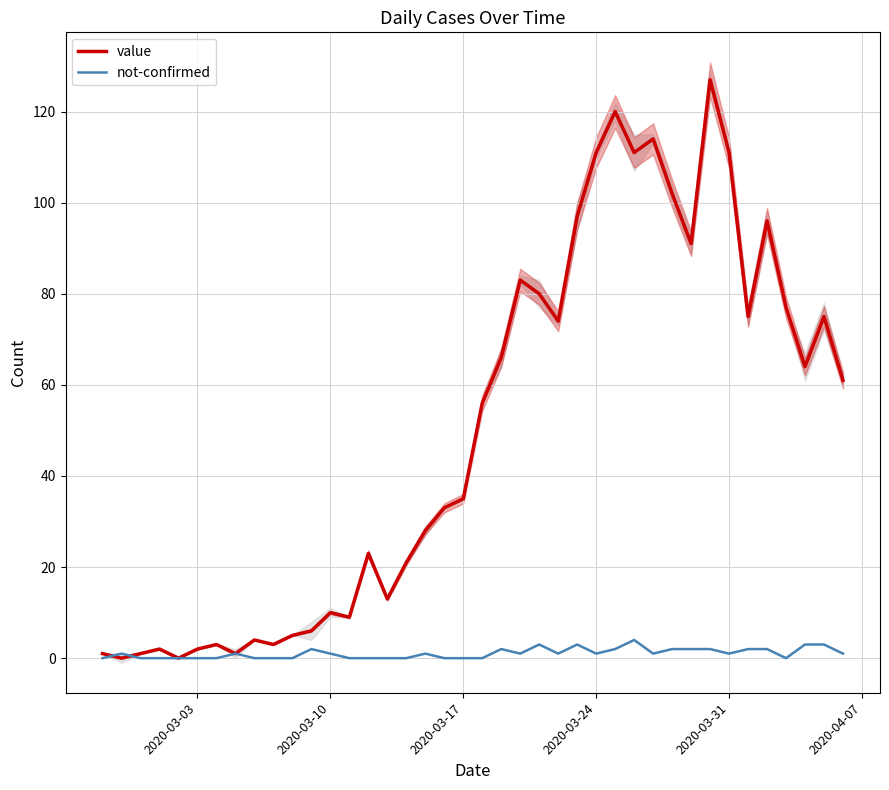

How many lines are shown in the chart?

2